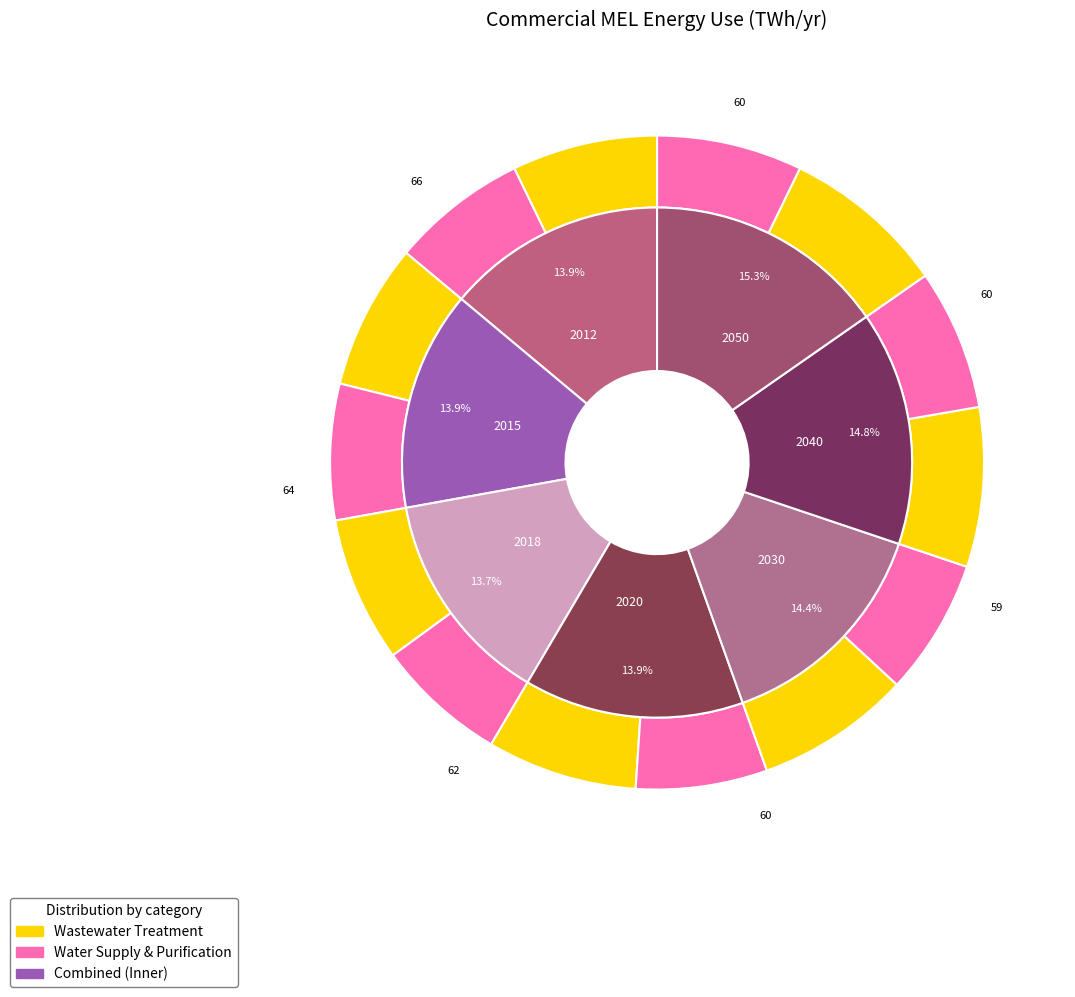

Does any single category account for the majority?

No